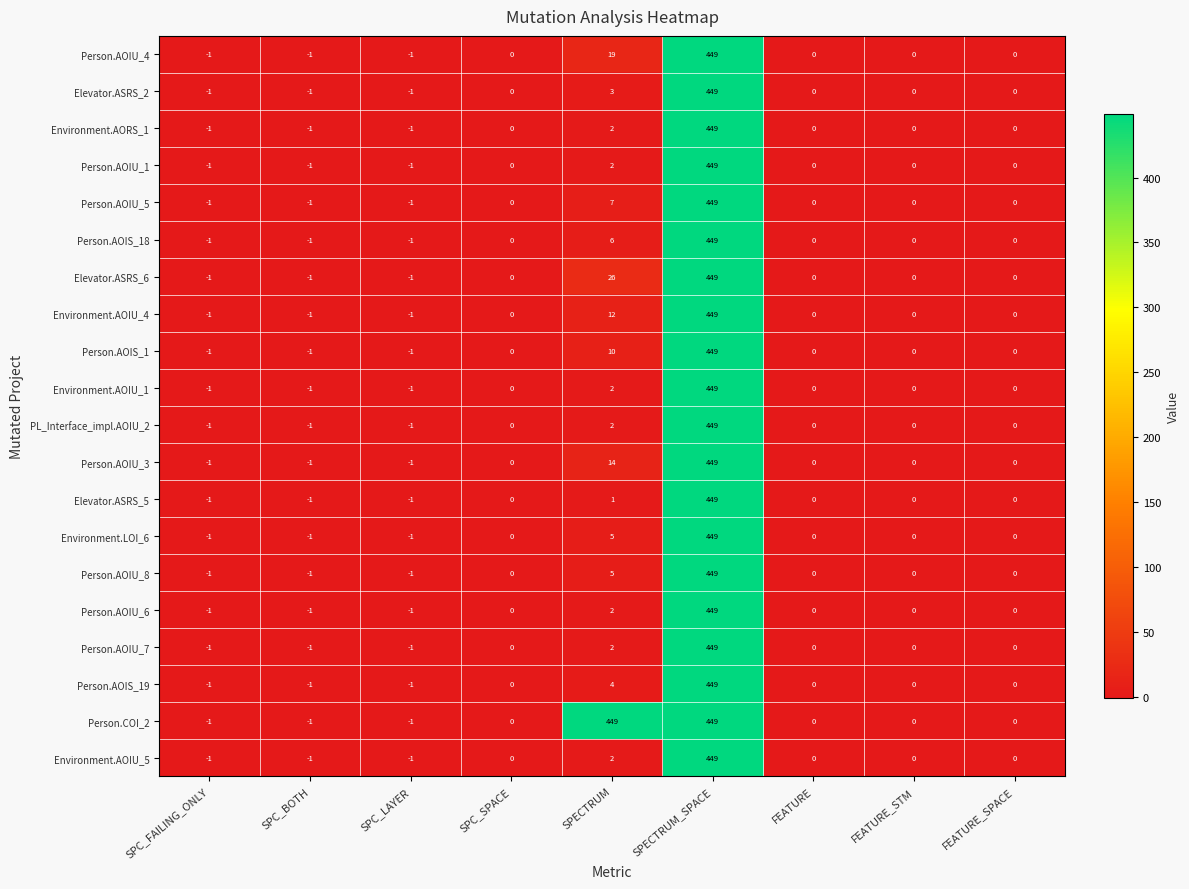

What is the sum of the Person.AOIU_1 values at SPC_SPACE and SPECTRUM_SPACE?

449